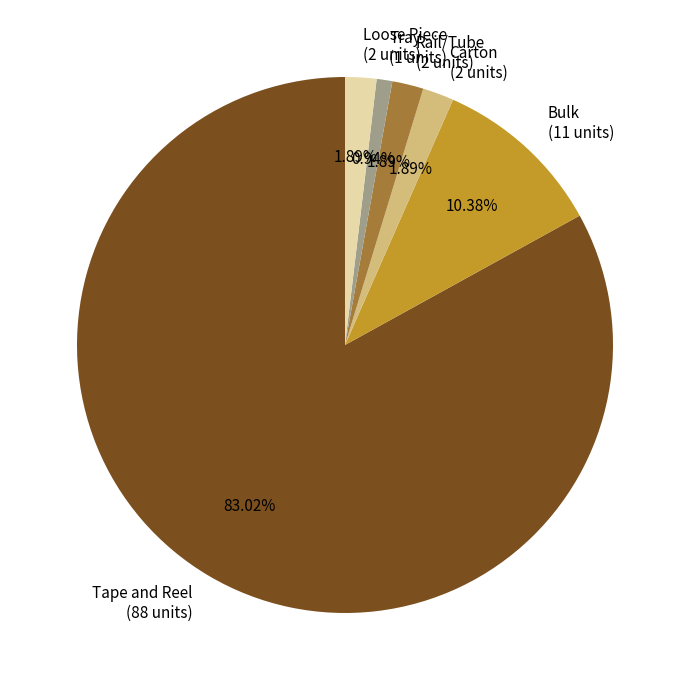

Which slice is the smallest?

Tray